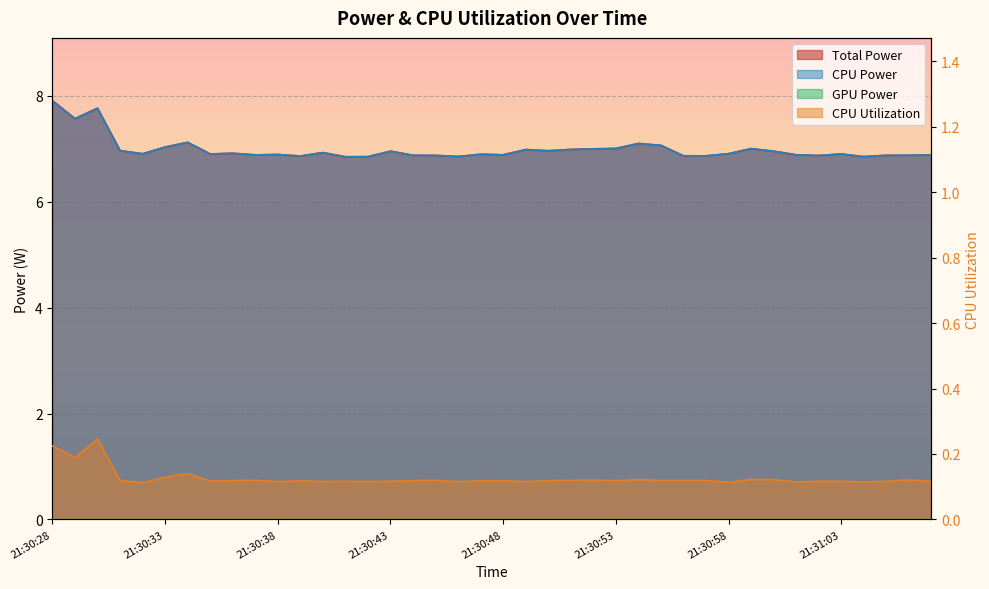

Does the chart display data point markers on the line(s)?

No